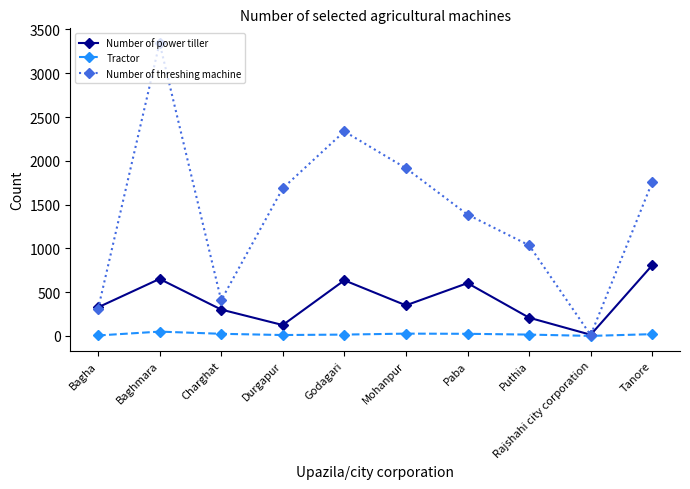

At which label does Number of threshing machine reach its minimum?

Rajshahi city corporation